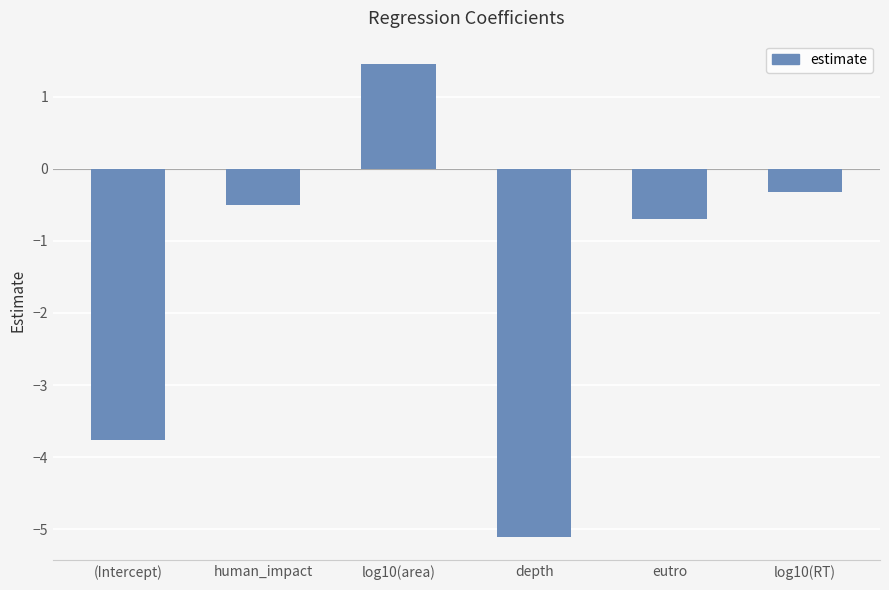

List the labels in order of value, smallest first.

depth, (Intercept), eutro, human_impact, log10(RT), log10(area)